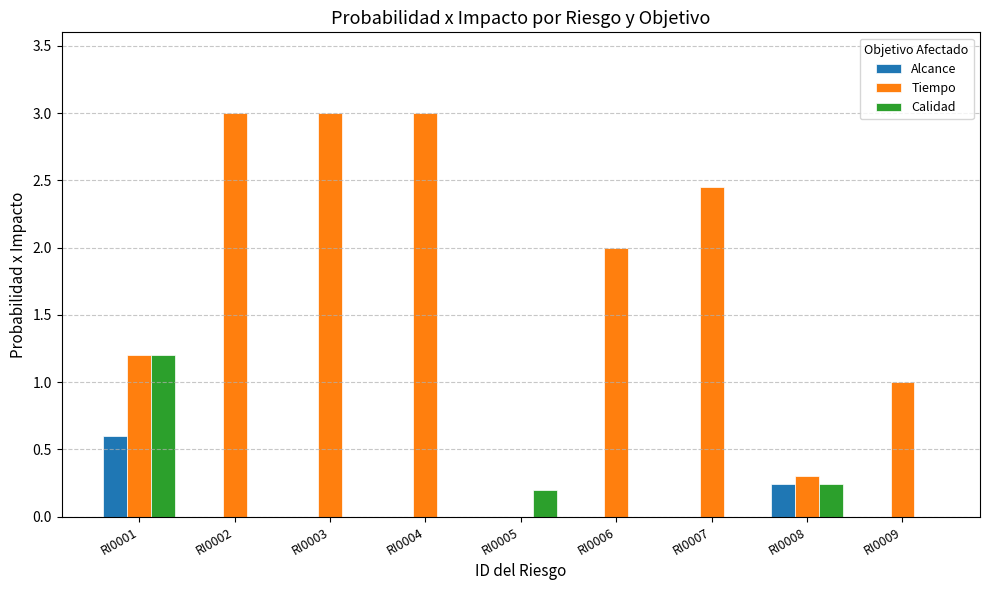

How many series are shown in this chart?

3